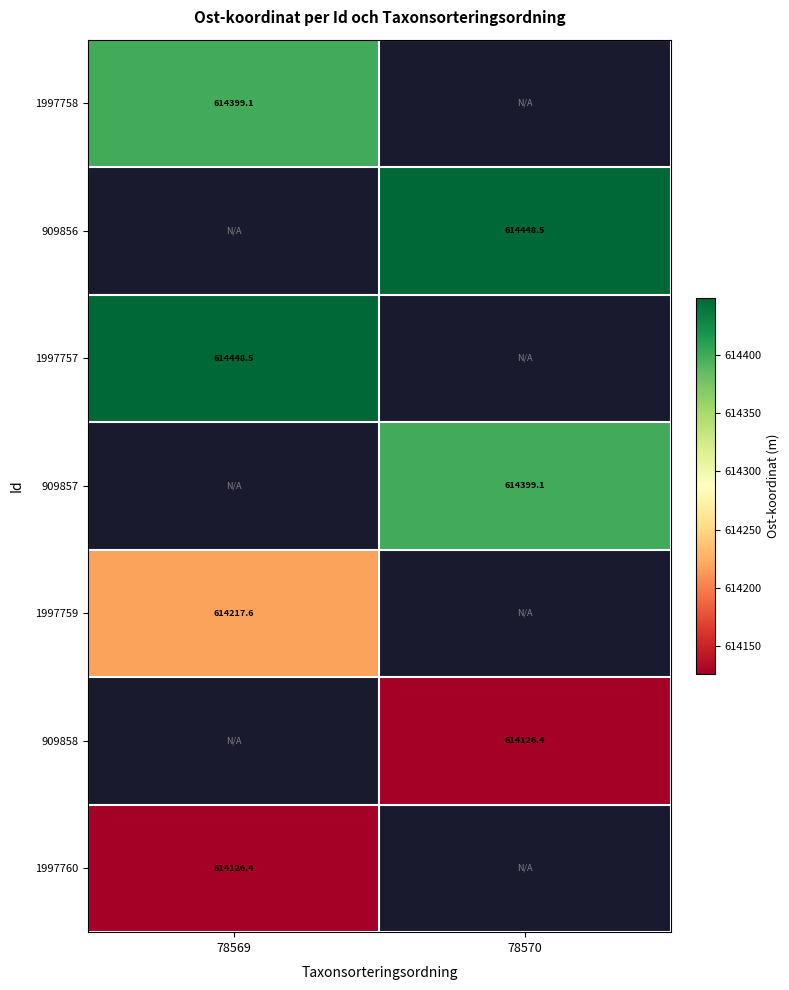

Is it true that 1997760 equals 408195.2 at 78569?

False